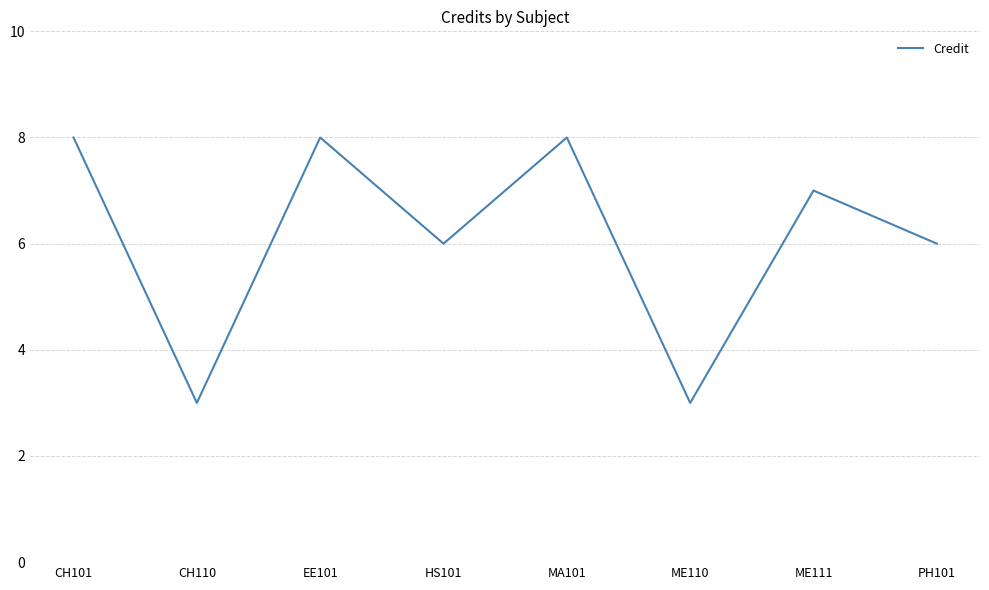

What is the average value?

6